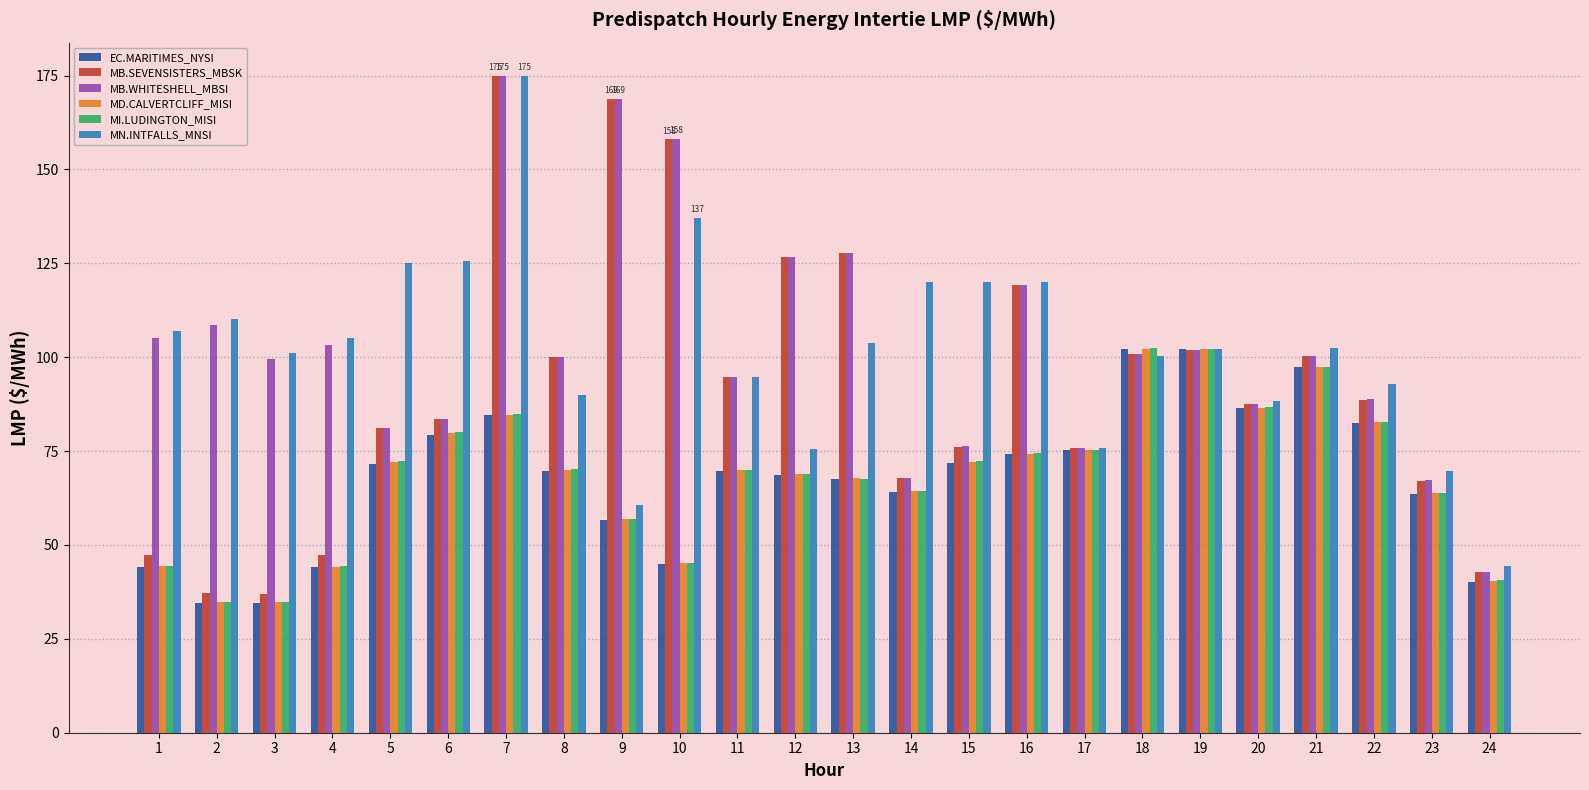

True or false: MB.WHITESHELL_MBSI has a value of 127.7 at 13.

True